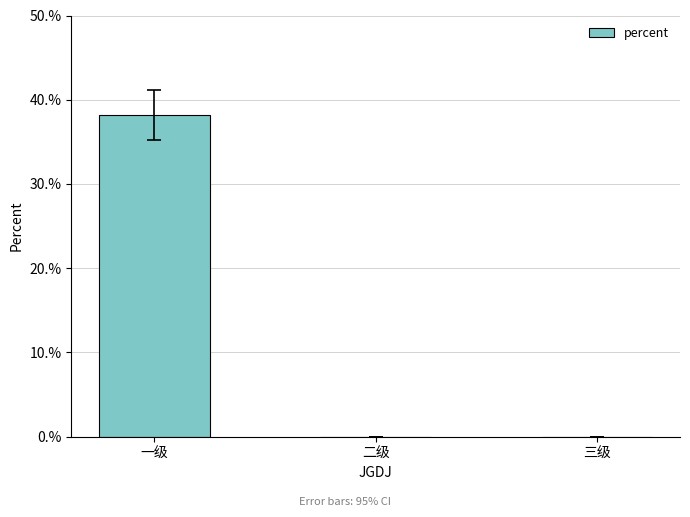

What is the label of the 2nd bar from the left?

二级